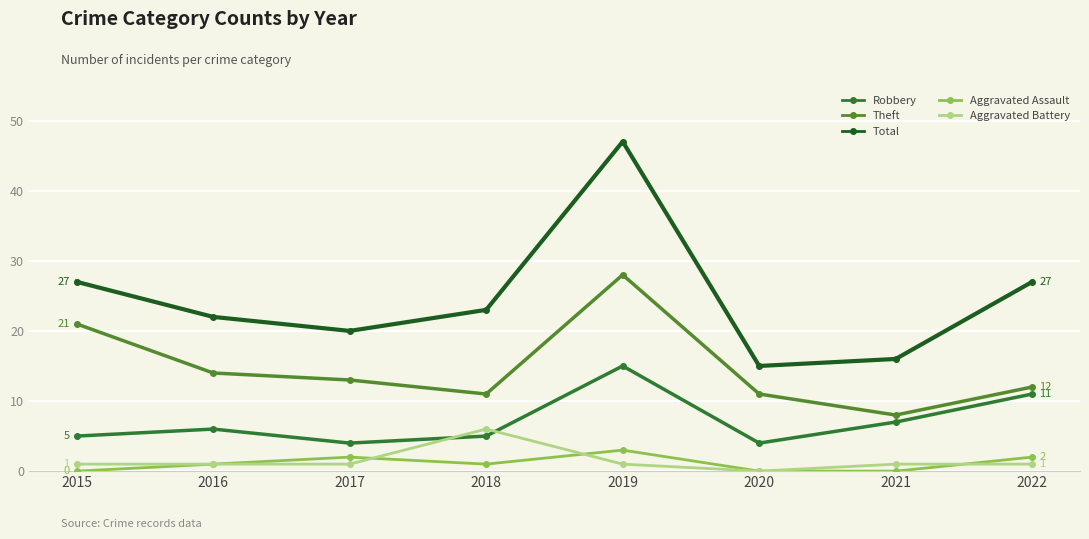

True or false: Robbery and Theft intersect in this chart.

False